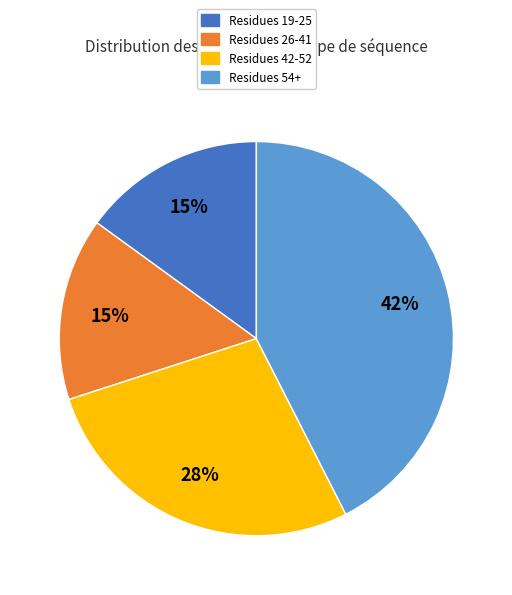

To the nearest percent, what is the difference between the largest and smallest slice percentages?

27%